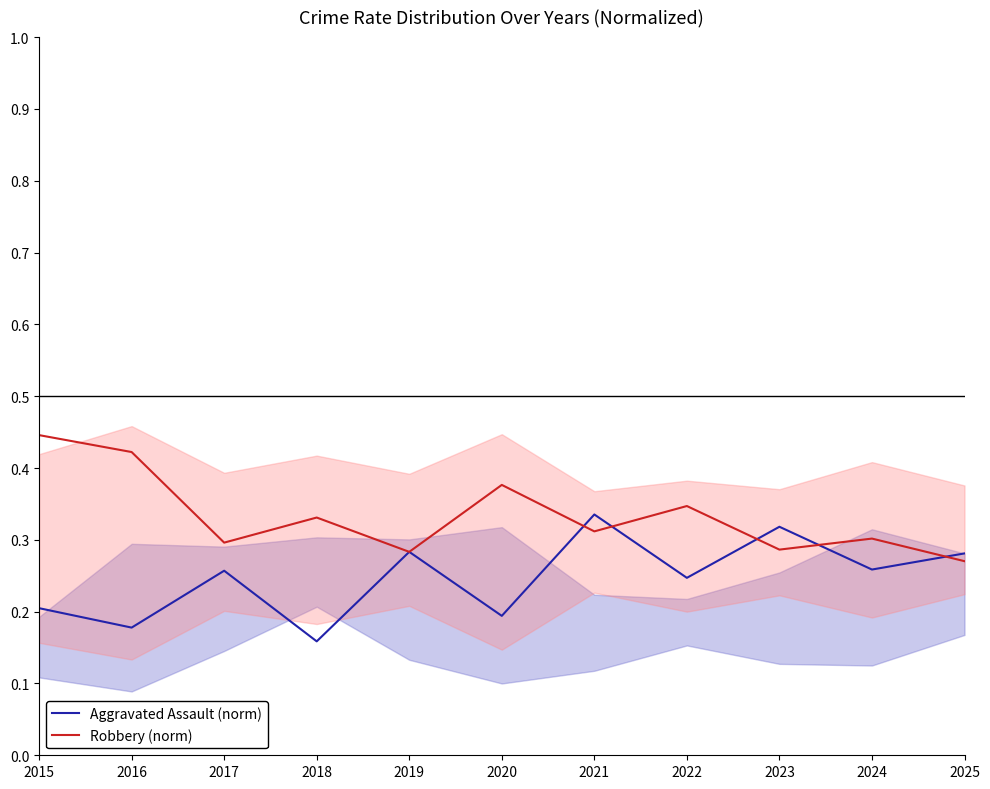

Where is the first local maximum for Robbery (norm)?

2018